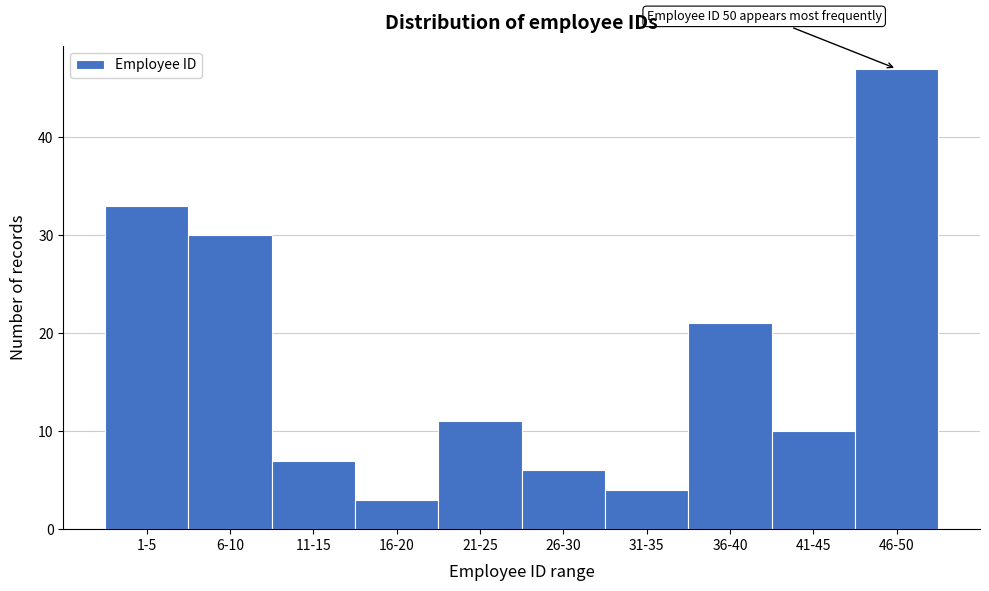

Reading left to right, what are all the values shown in this chart?

1-5=33	6-10=30	11-15=7	16-20=3	21-25=11	26-30=6	31-35=4	36-40=21	41-45=10	46-50=47